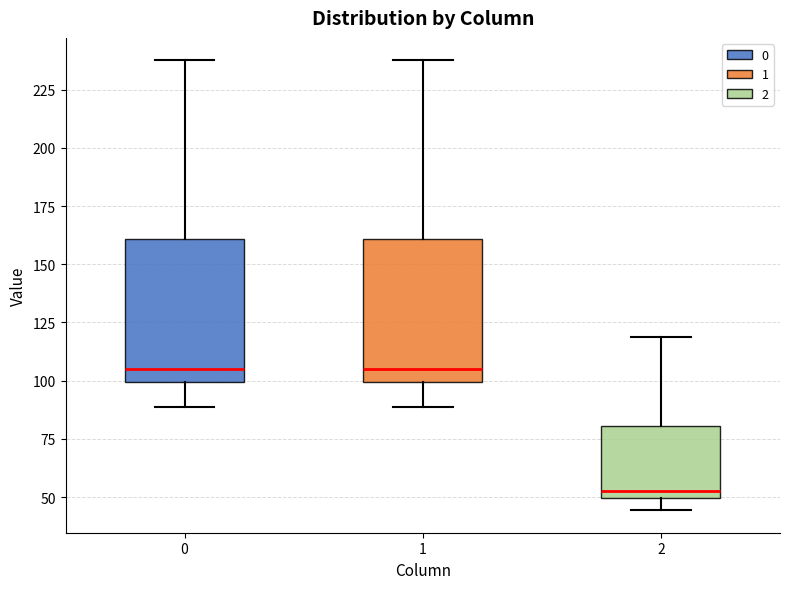

Where does the upper whisker of the box at x = 2 end on the y-axis? The values are not printed on the chart, so give them approximately, as read against the axis.

120